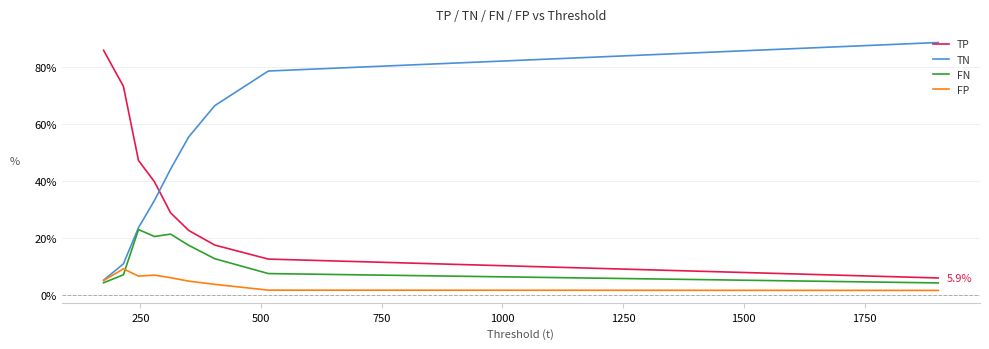

True or false: TP and FP cross at least once.

False